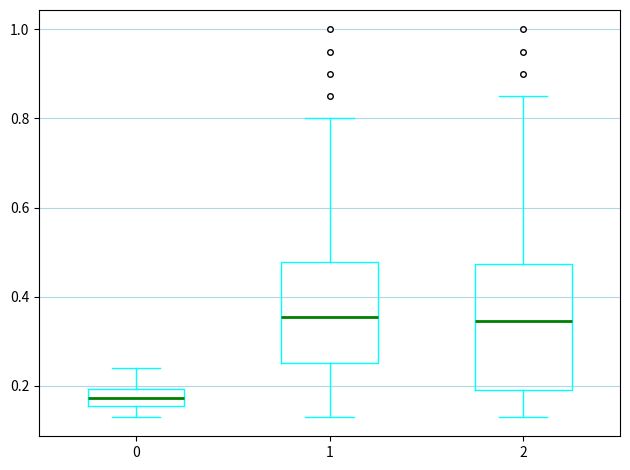

Comparing the boxes themselves (not the whiskers), which one is the tallest?

2